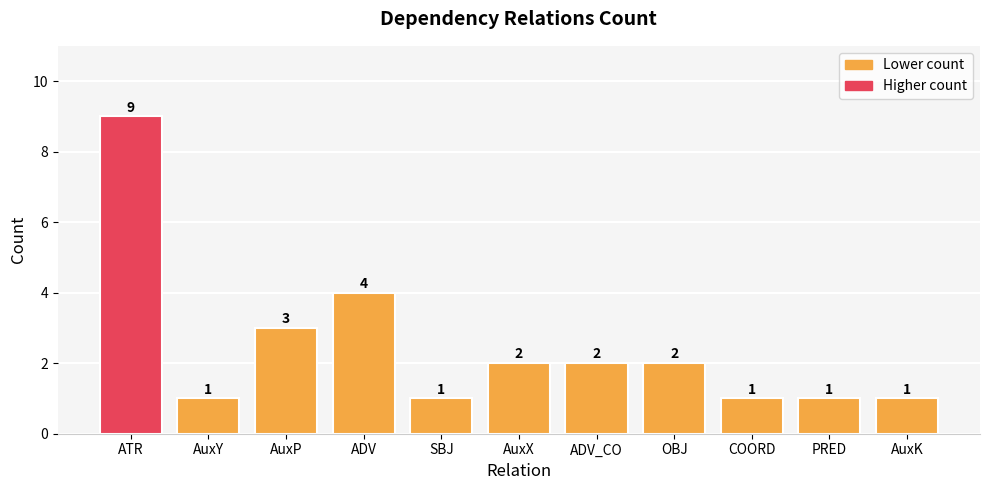

How many data points does each series have?

11